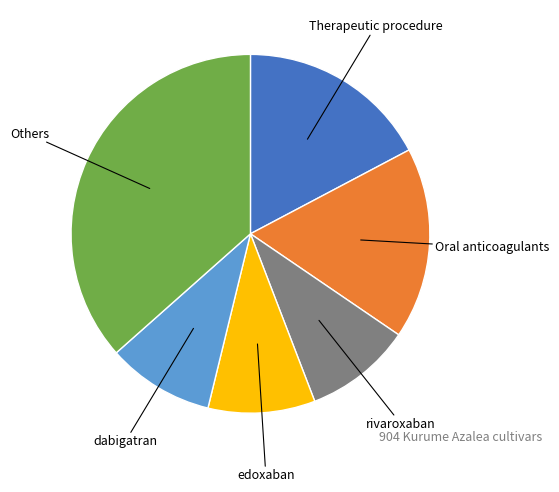

Which slice is the largest?

Others